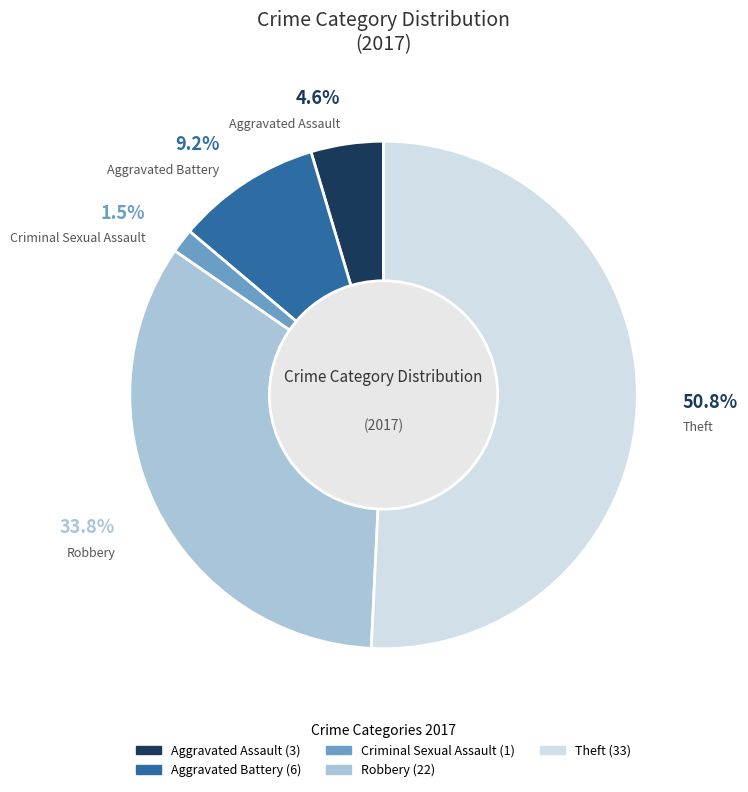

What is the majority slice?

Theft